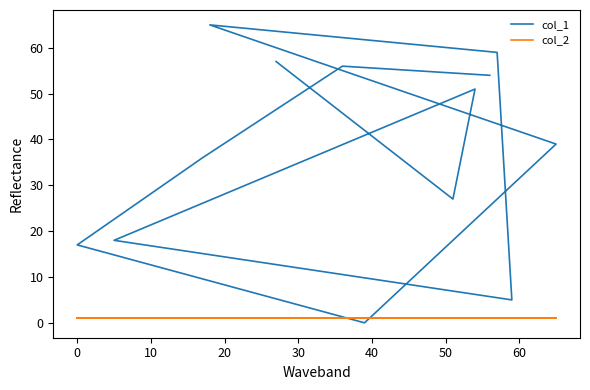

What is the difference between the col_1 values at 0 and 20?

9